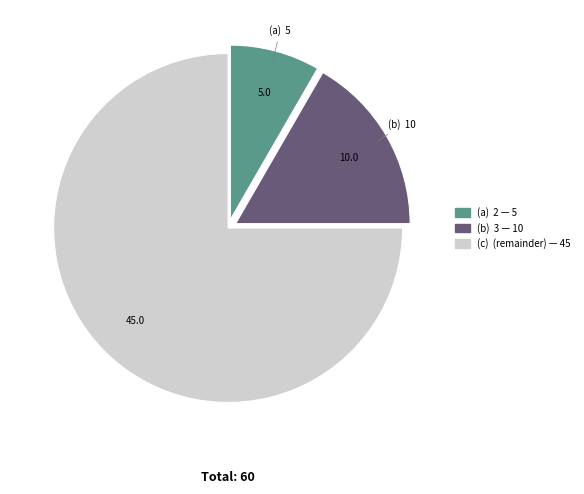

Is there any slice that represents more than half of the pie?

Yes